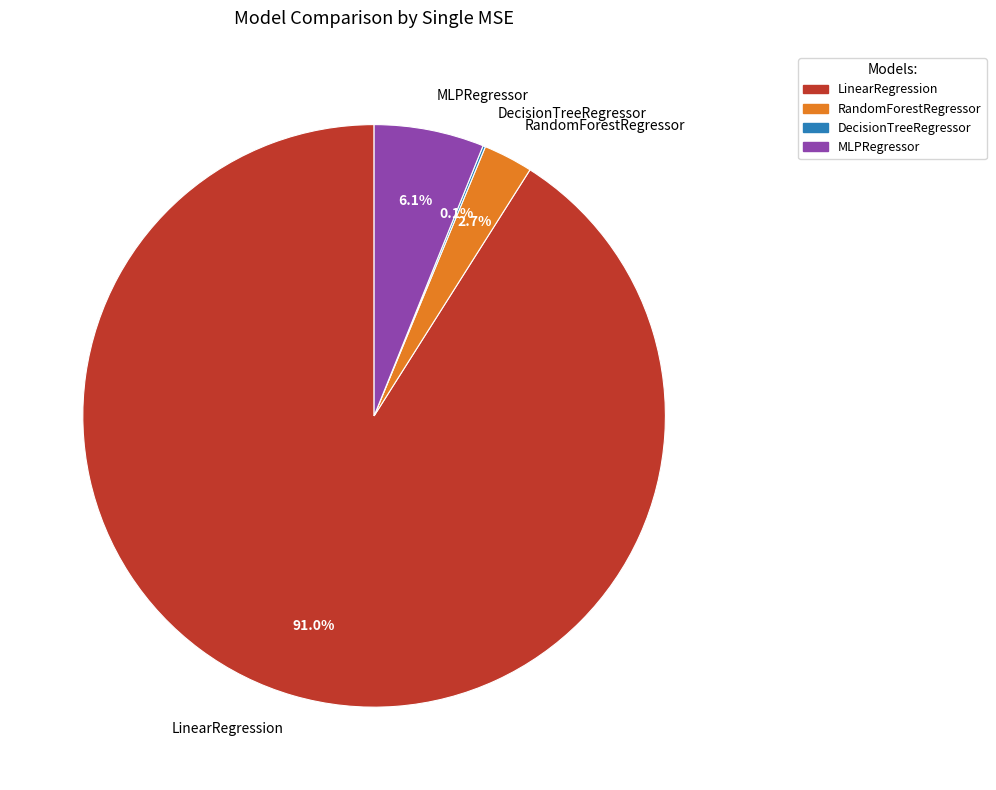

Which slice is the largest?

LinearRegression